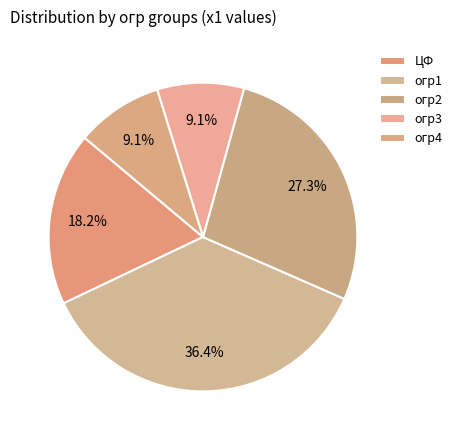

How many slices are in this pie chart?

5